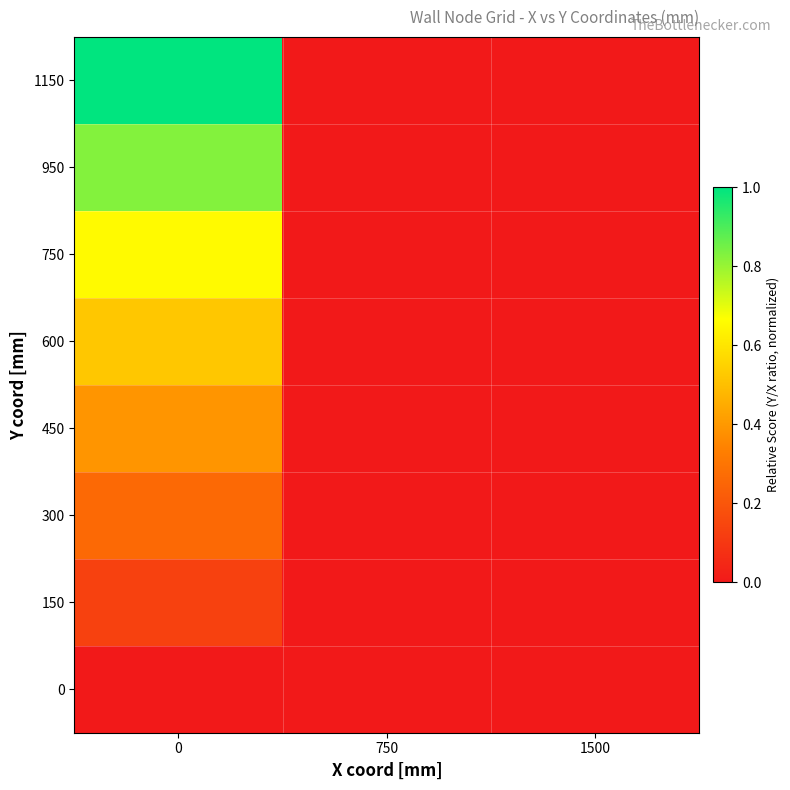

Which series has the largest range (max minus min)?

1150